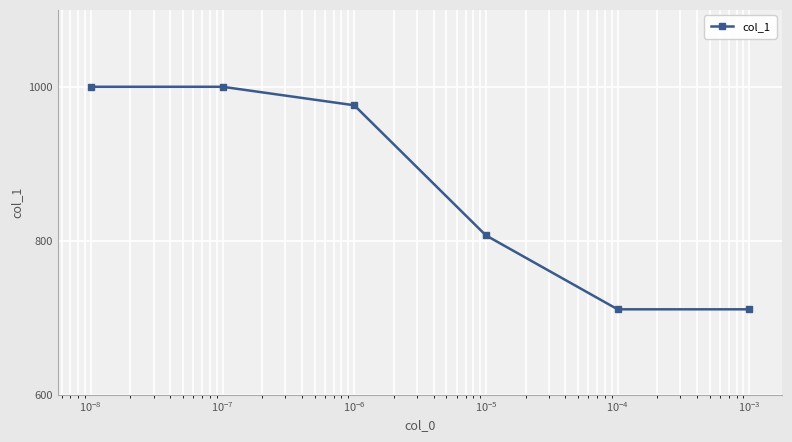

What is the difference between the maximum and minimum values?

289